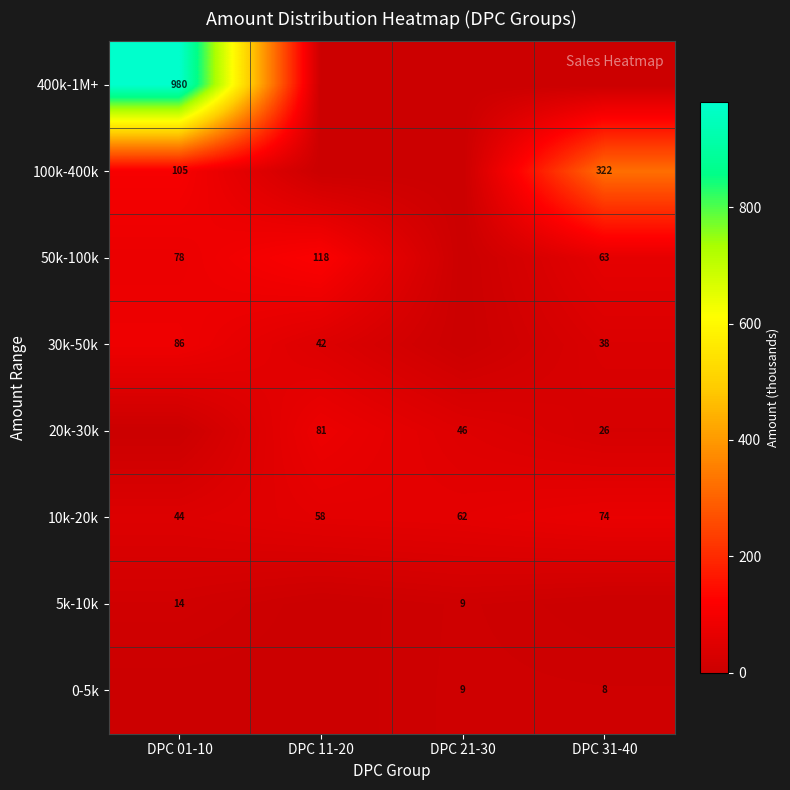

Is it true that 10k-20k equals 44 at DPC 01-10?

True